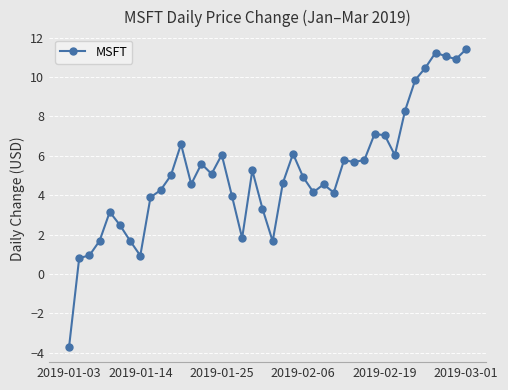

What is the value of the 22nd point from the left?

4.6